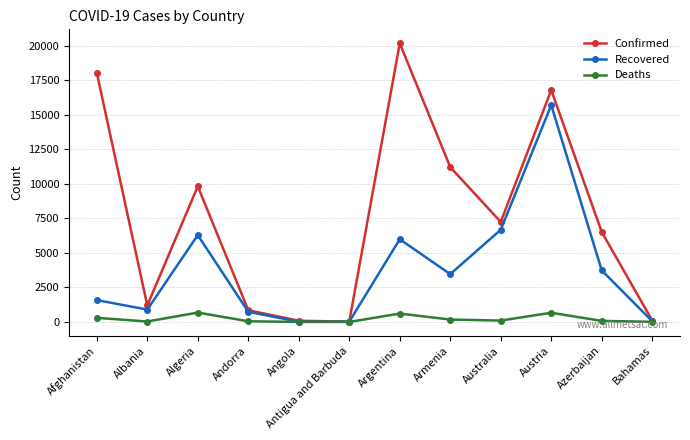

Where does the Confirmed series first go above 7251?

Afghanistan